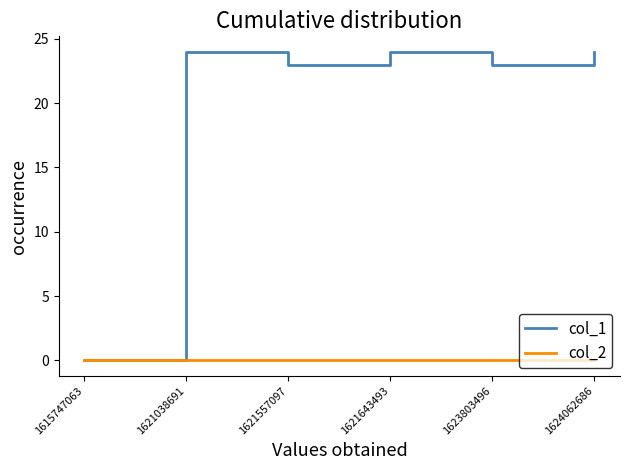

Rank the series by their maximum value, from lowest to highest.

col_2, col_1